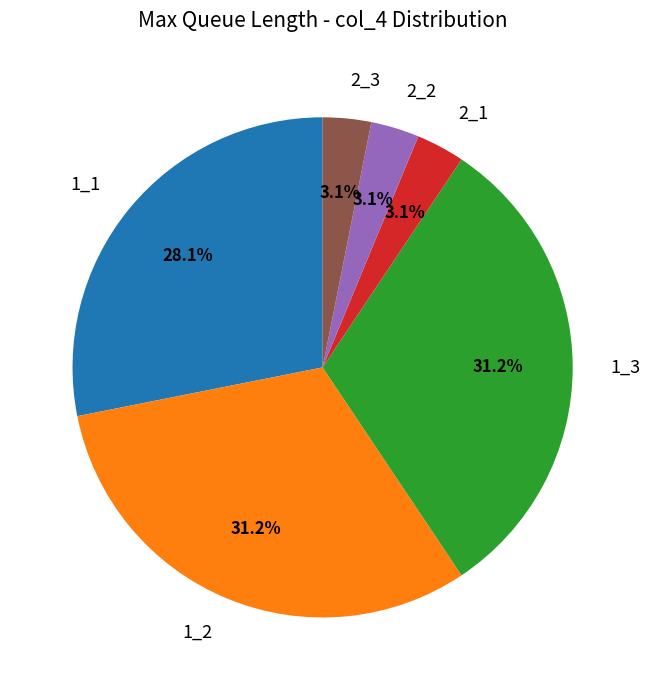

To the nearest percent, what portion does 1_3 represent?

31%